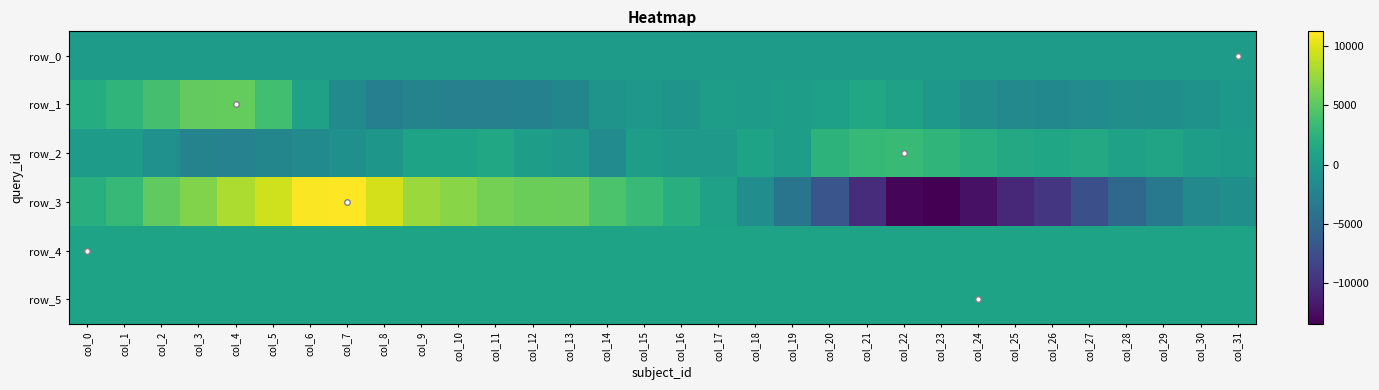

The value of row_2 at col_9 is 928.0. True or false?

True